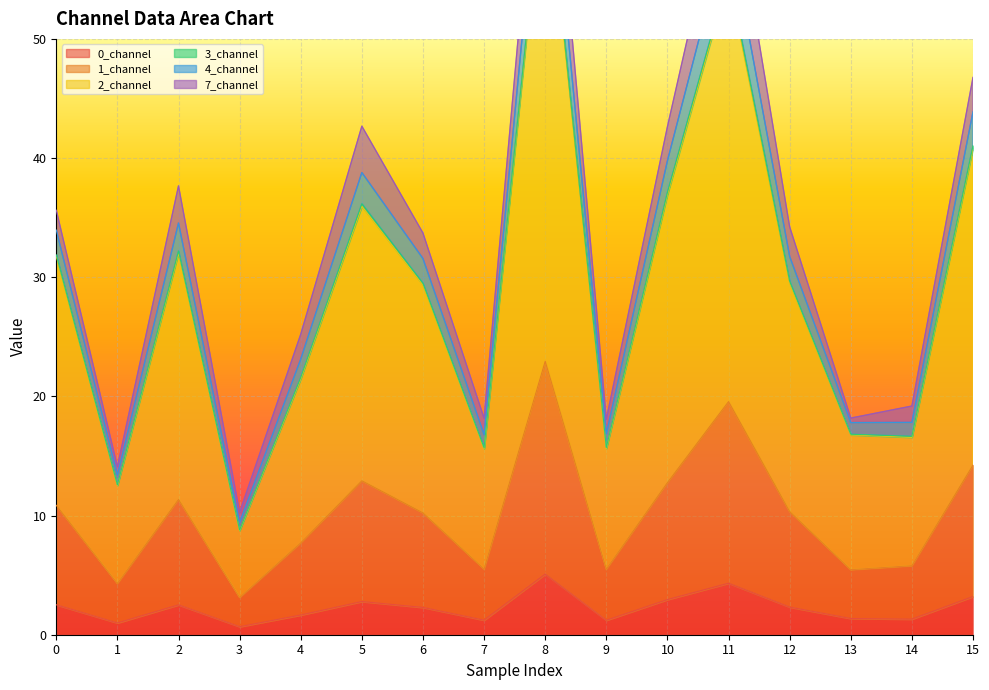

True or false: 0_channel has a value of 4.3 at 11.

True